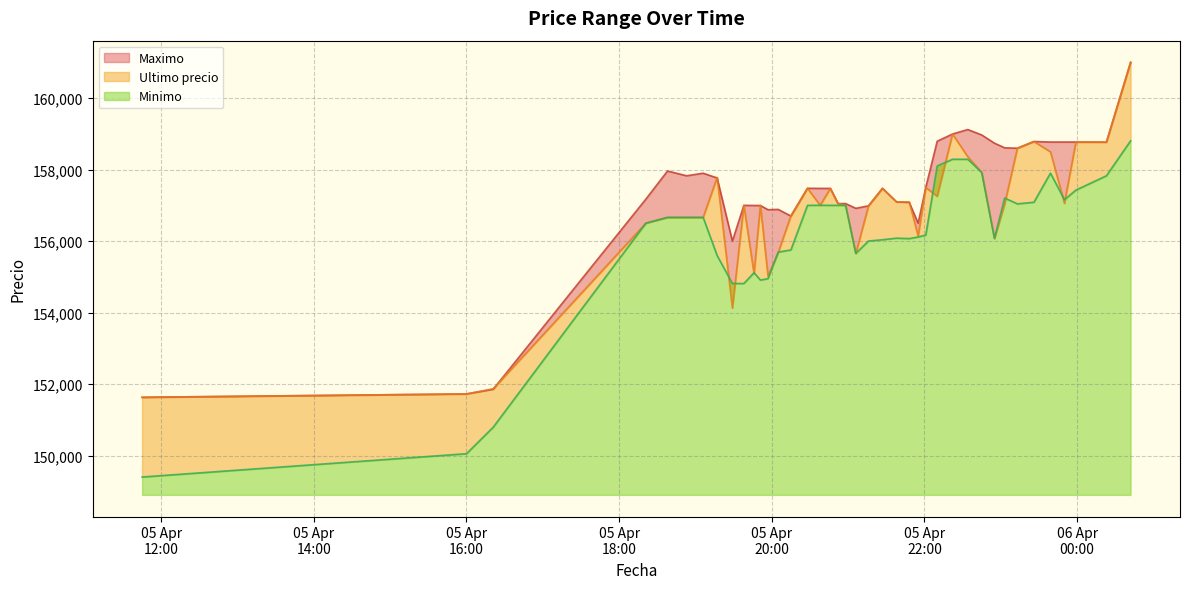

What value does the Minimo series have at 2021-04-05 19:51?

154911